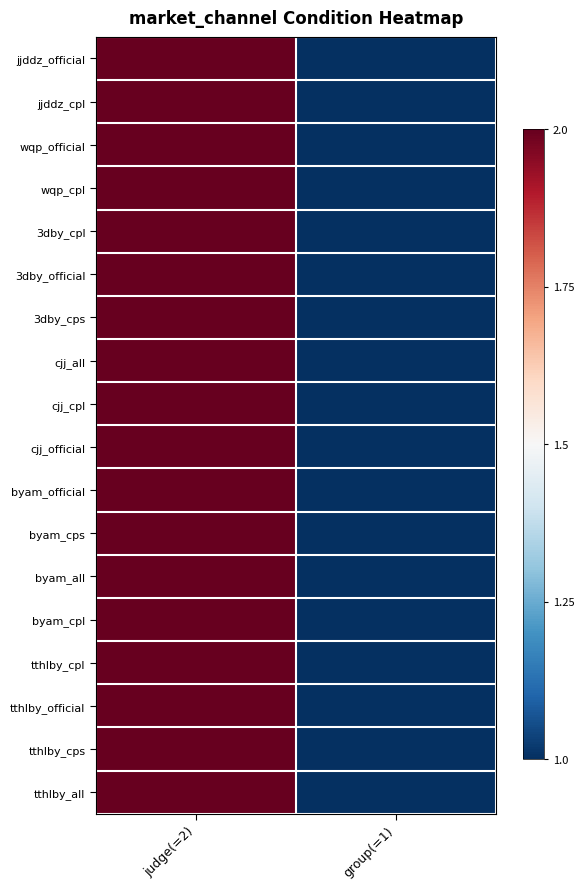

Reading left to right, list all the values displayed in this chart.

jjddz_official: judge(=2)=1	group(=1)=-1
jjddz_cpl: judge(=2)=1	group(=1)=-1
wqp_official: judge(=2)=1	group(=1)=-1
wqp_cpl: judge(=2)=1	group(=1)=-1
3dby_cpl: judge(=2)=1	group(=1)=-1
3dby_official: judge(=2)=1	group(=1)=-1
3dby_cps: judge(=2)=1	group(=1)=-1
cjj_all: judge(=2)=1	group(=1)=-1
cjj_cpl: judge(=2)=1	group(=1)=-1
cjj_official: judge(=2)=1	group(=1)=-1
byam_official: judge(=2)=1	group(=1)=-1
byam_cps: judge(=2)=1	group(=1)=-1
byam_all: judge(=2)=1	group(=1)=-1
byam_cpl: judge(=2)=1	group(=1)=-1
tthlby_cpl: judge(=2)=1	group(=1)=-1
tthlby_official: judge(=2)=1	group(=1)=-1
tthlby_cps: judge(=2)=1	group(=1)=-1
tthlby_all: judge(=2)=1	group(=1)=-1